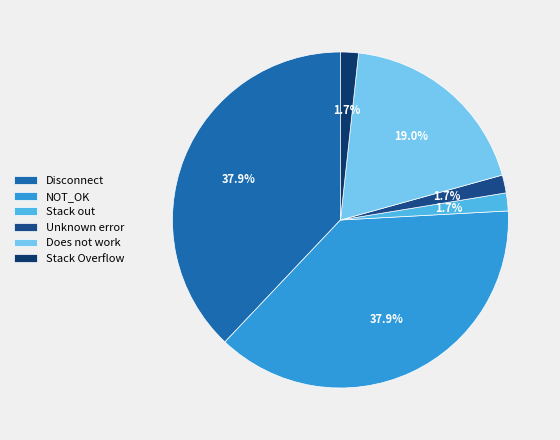

Count the number of slices in the pie.

6